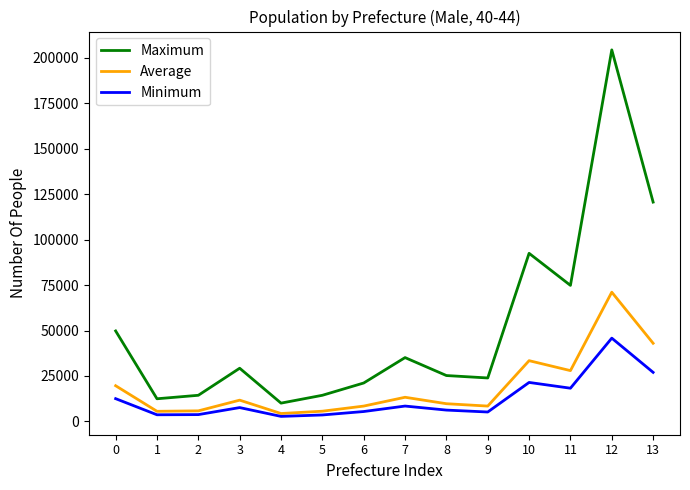

What is the highest value of the Maximum series?

204374